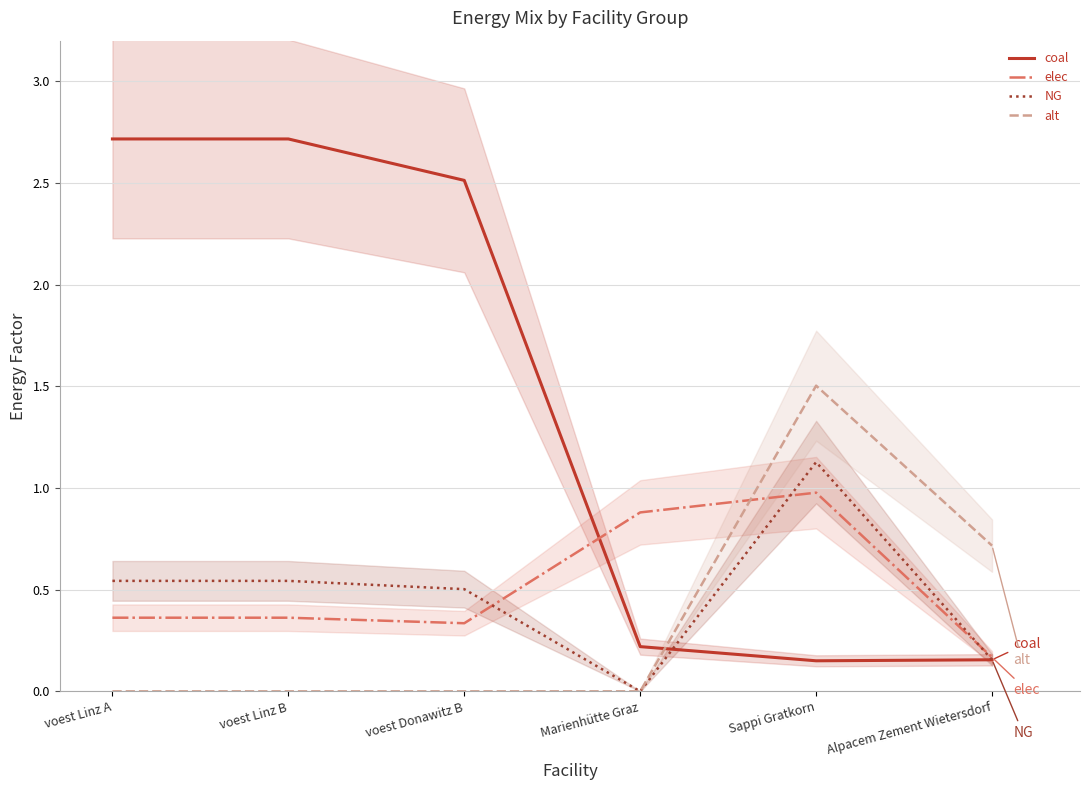

What is the approximate value of NG at voest Linz A?

0.5